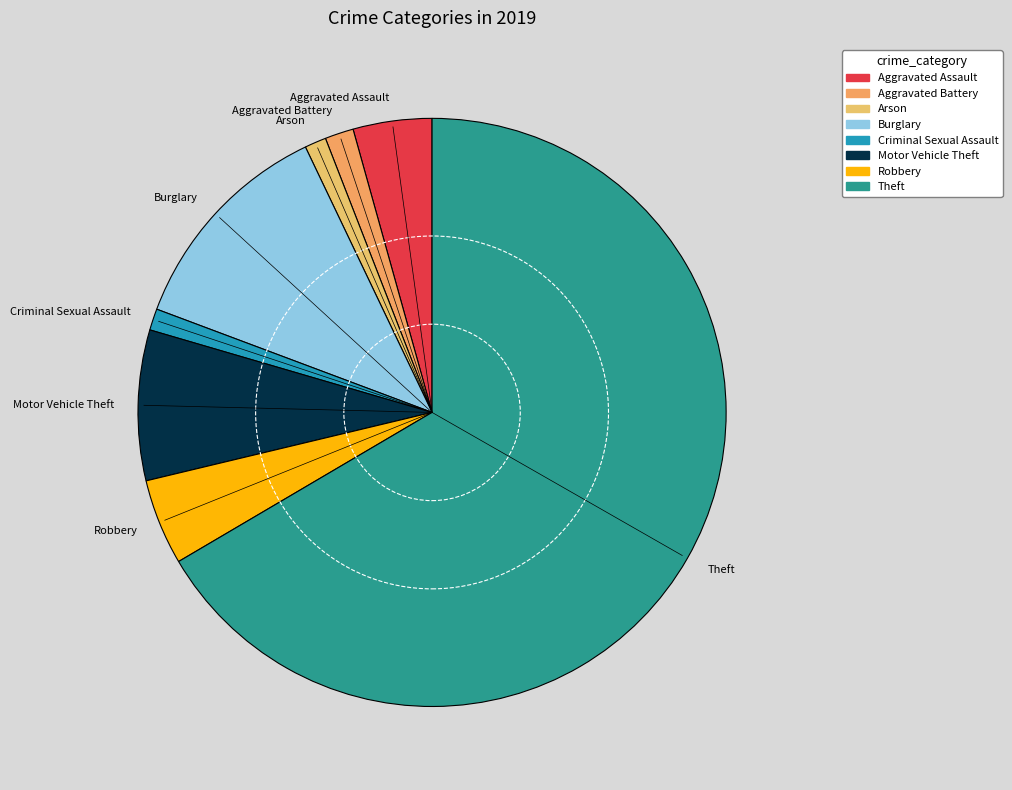

Count the number of slices in the pie.

8